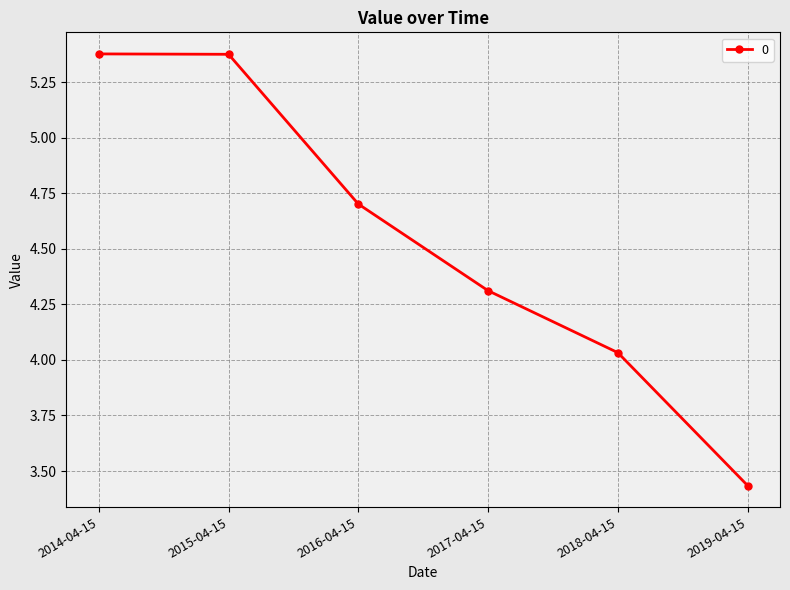

What is the label of the 4th point from the left?

2017-04-15